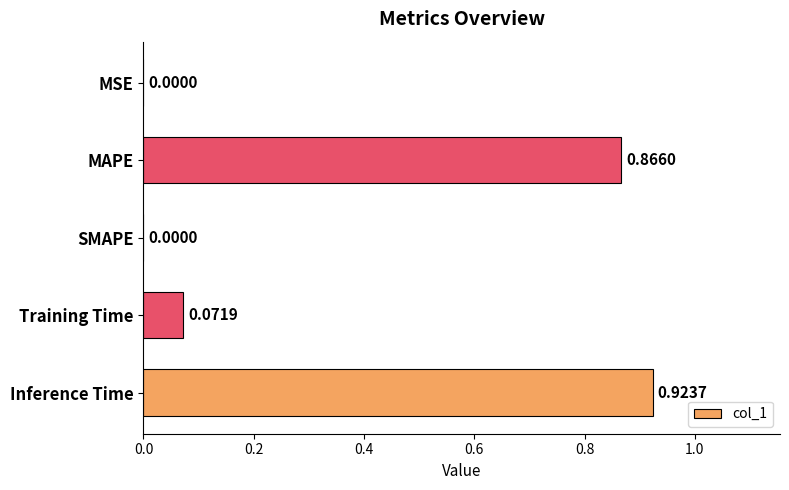

Are the bars horizontal?

Yes